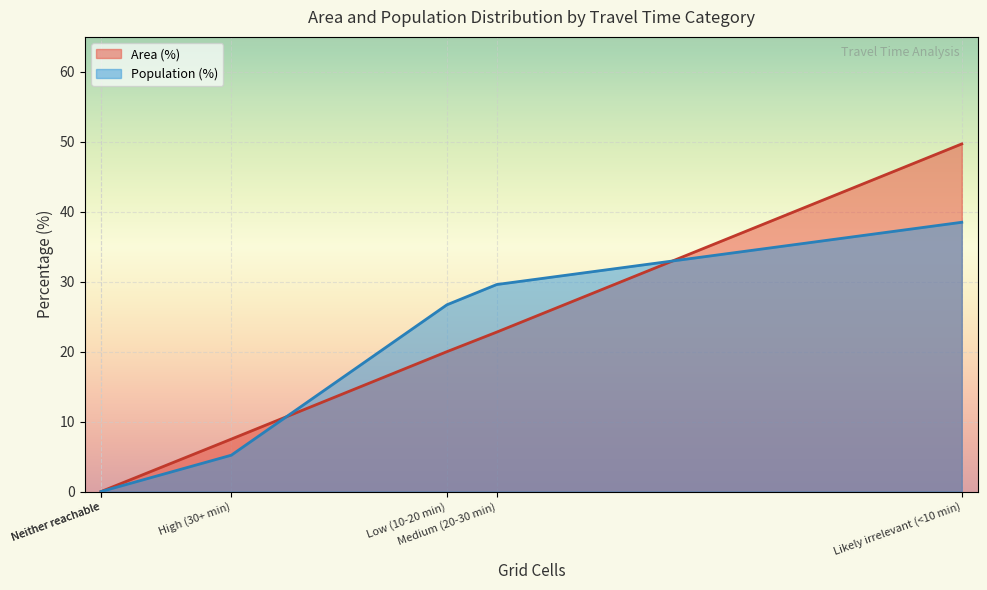

True or false: Area (%) and Population (%) cross at least once.

True